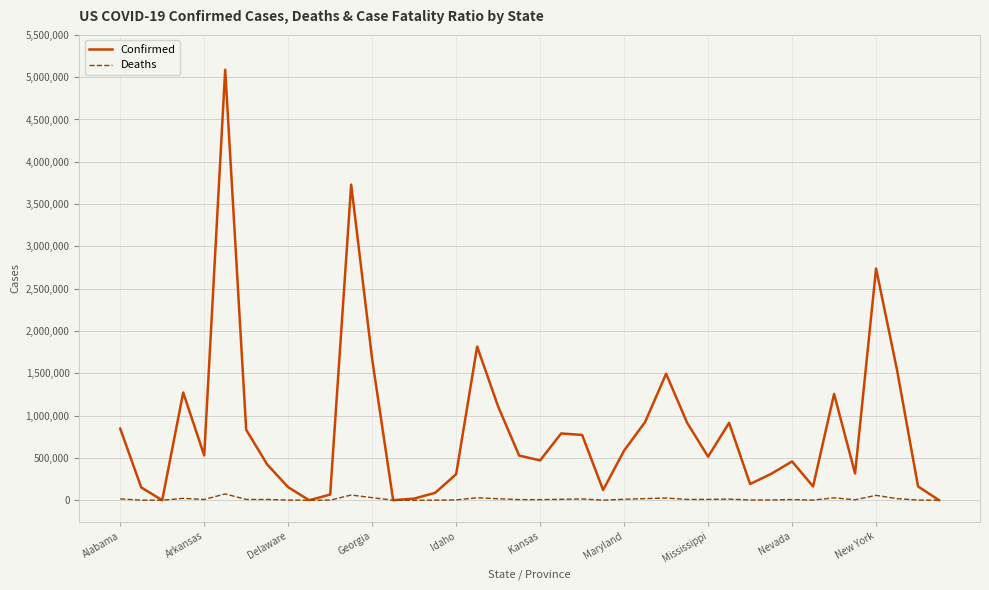

Rank the series by their average value, from highest to lowest.

Confirmed, Deaths